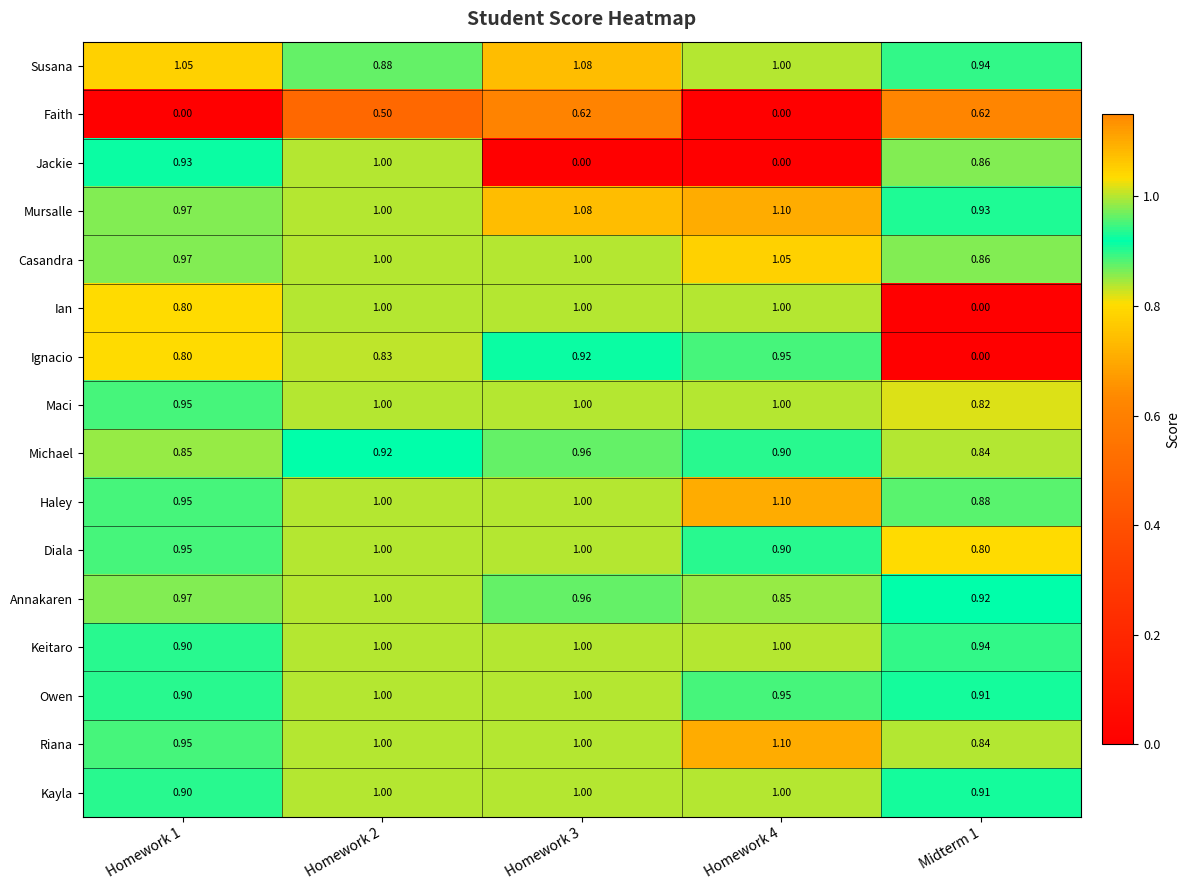

What is the total value across all series at Homework 3?

14.6